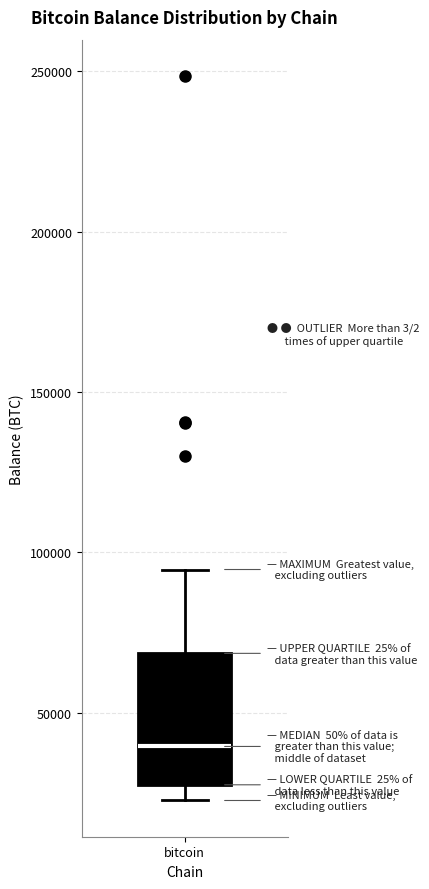

Read this box plot against the y-axis: the position of the median line, the range covered by the box, and the ends of both whiskers. The values are not printed on the chart, so give them approximately, as read against the axis.

median 40000, box 25000 to 70000, whiskers 25000 (just below the box's lower edge) to 95000